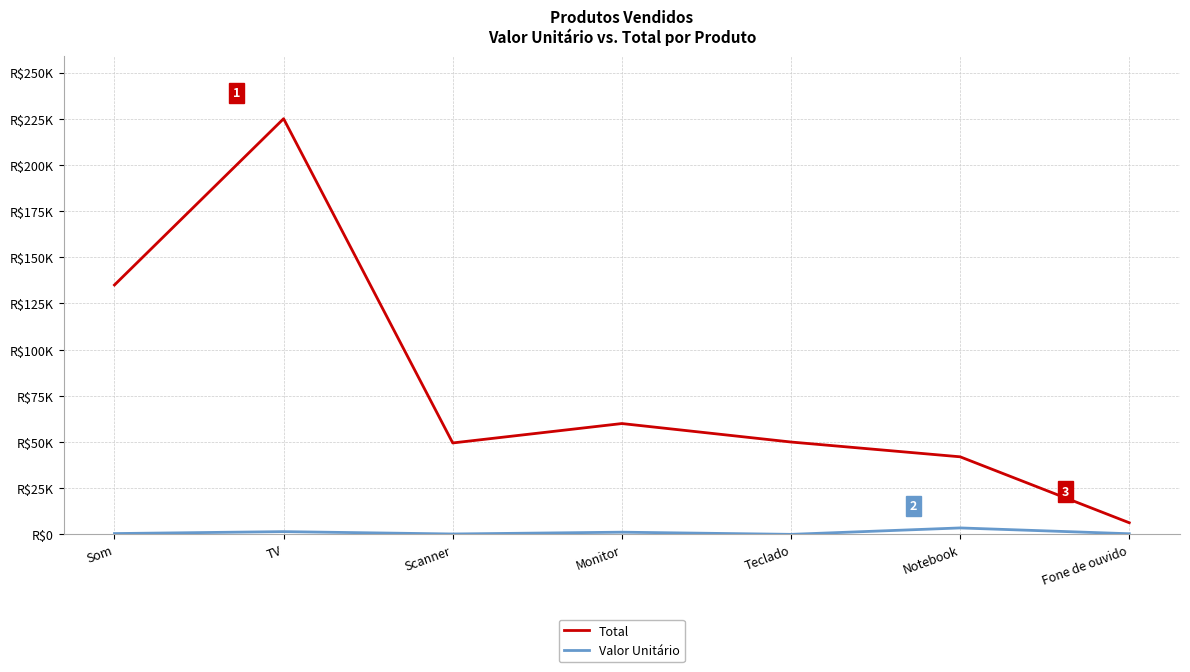

What are all the series names shown in the legend?

Total, Valor Unitário